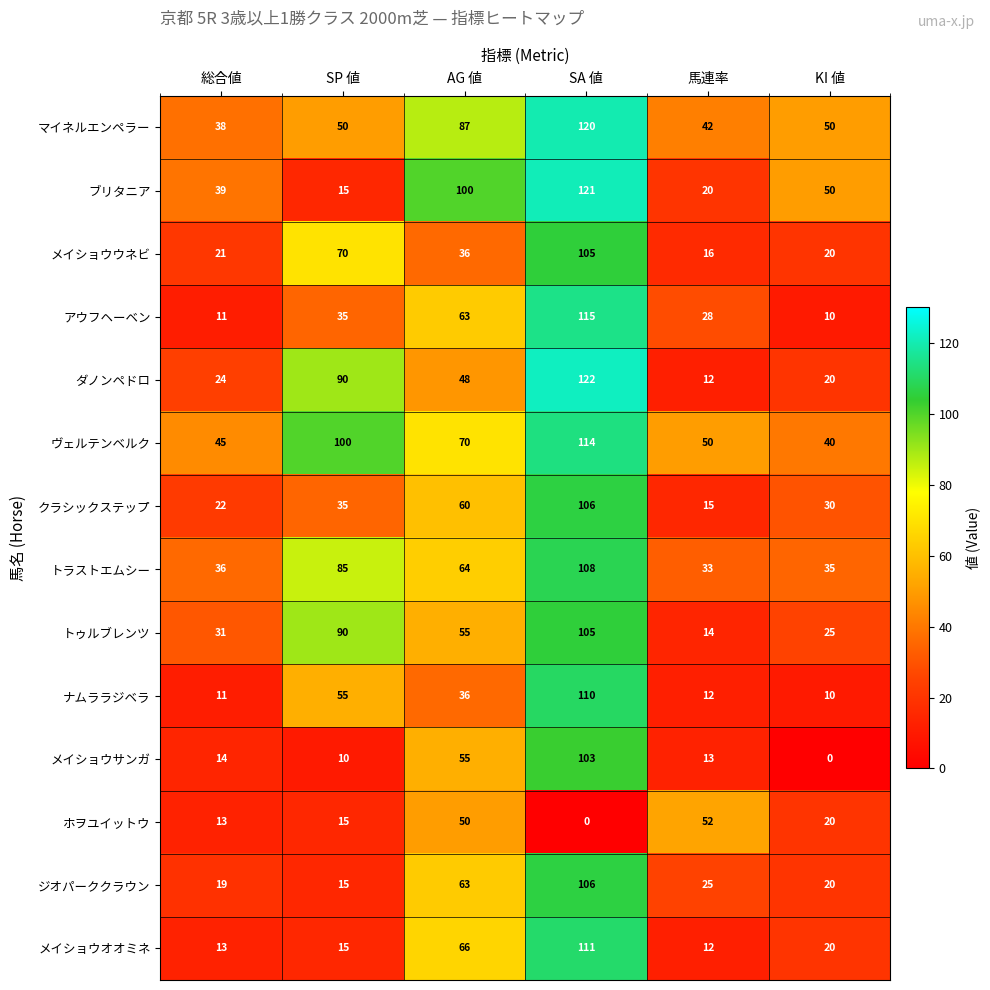

The value of メイショウオオミネ at SP 値 is 15. True or false?

True